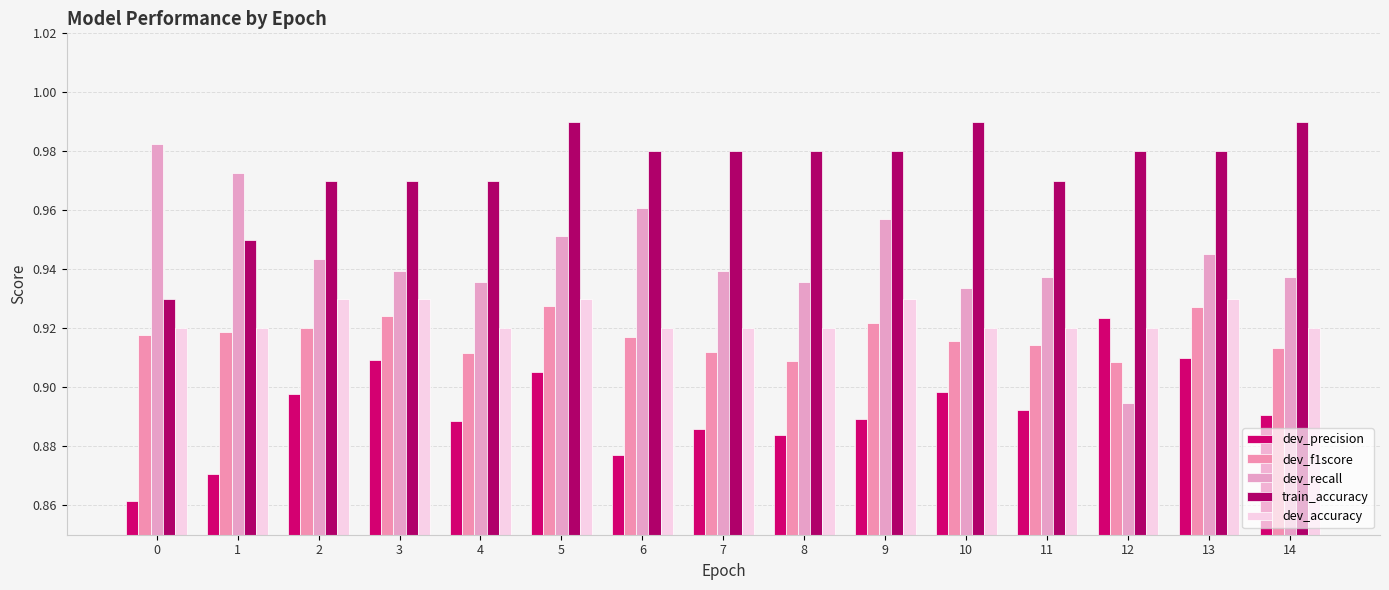

Does the chart contain stacked bars?

No